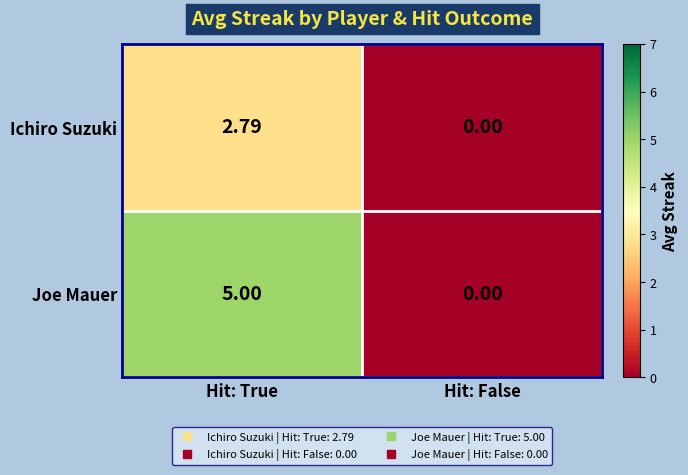

Which category has the lowest value across all series?

Hit: False